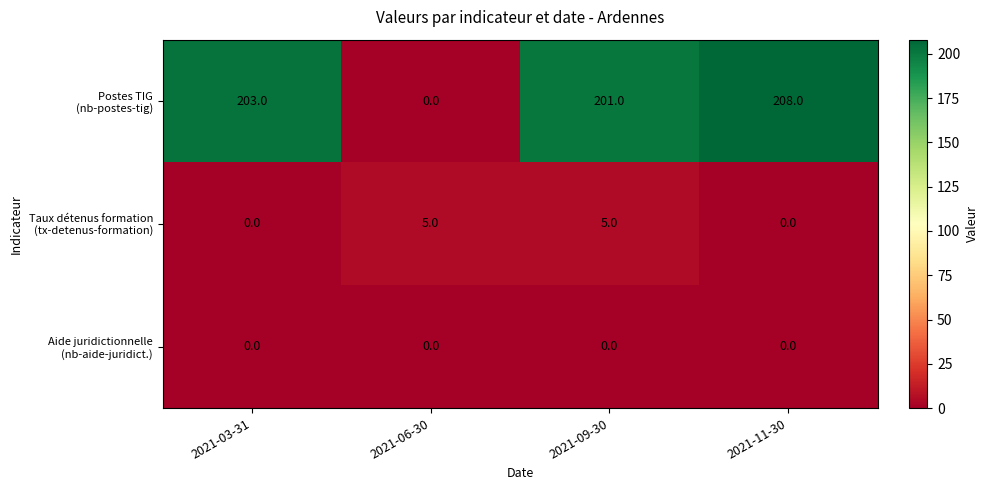

At which category is the sum across all series the highest?

2021-11-30